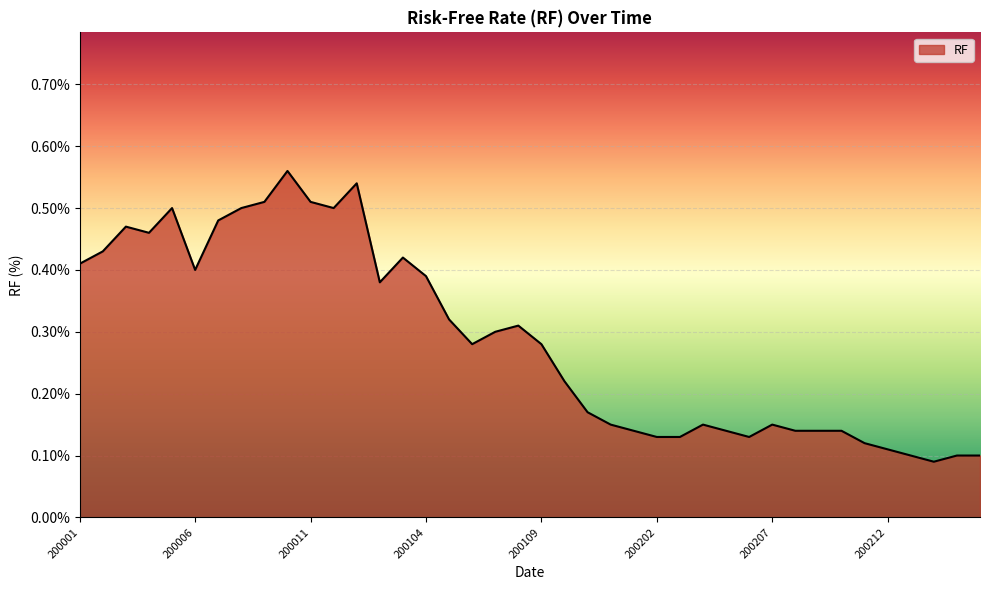

Reading left to right, transcribe all the data shown in this chart.

0.4	0.4	0.5	0.5	0.5	0.4	0.5	0.5	0.5	0.6	0.5	0.5	0.5	0.4	0.4	0.4	0.3	0.3	0.3	0.3	0.3	0.2	0.2	0.1	0.1	0.1	0.1	0.1	0.1	0.1	0.1	0.1	0.1	0.1	0.1	0.1	0.1	0.1	0.1	0.1